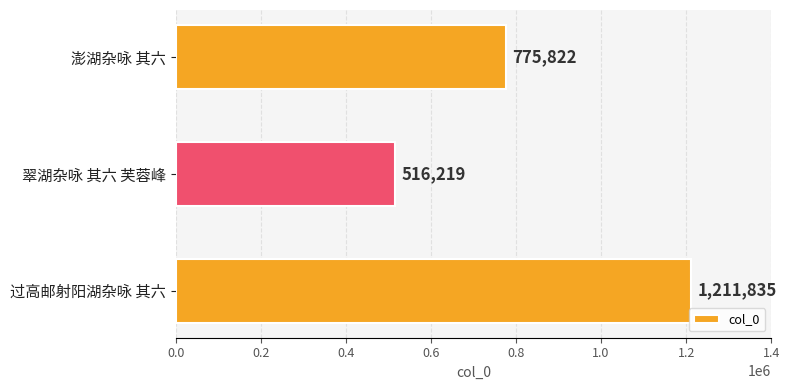

Does the chart contain stacked bars?

No